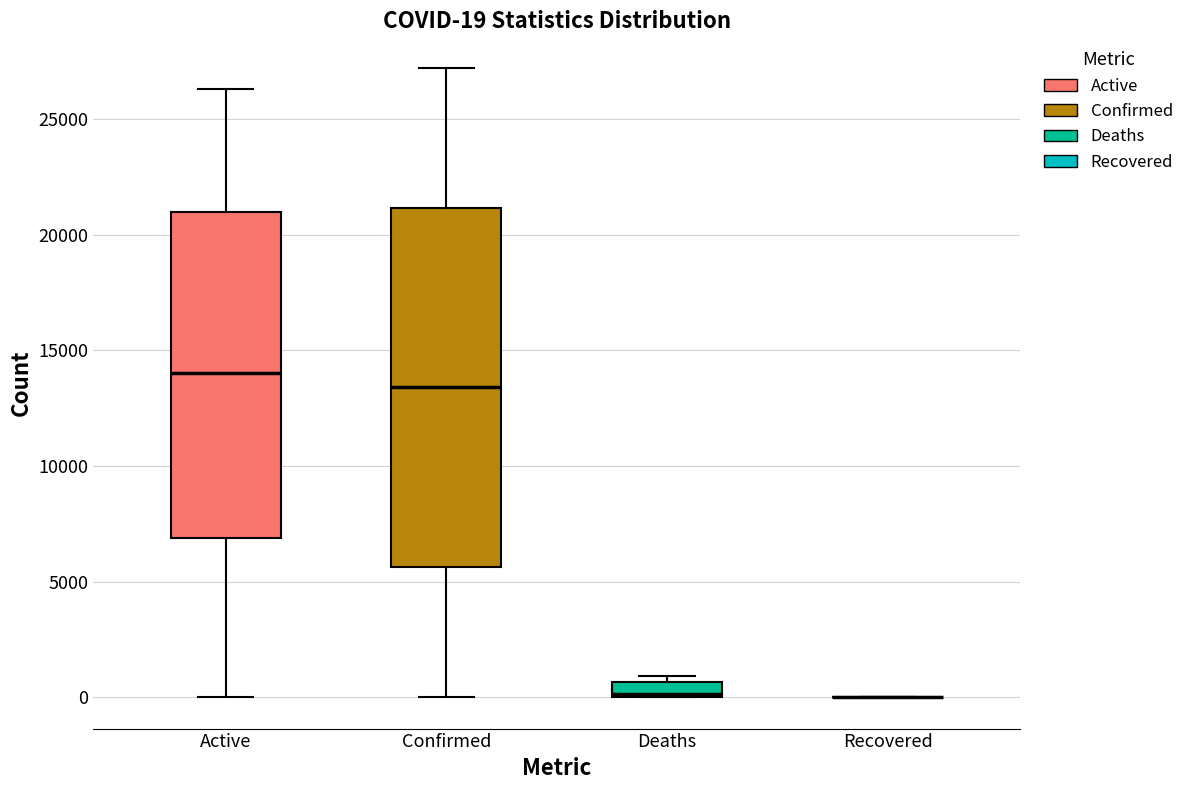

Which box is the tallest, from its lower edge to its upper edge?

Confirmed